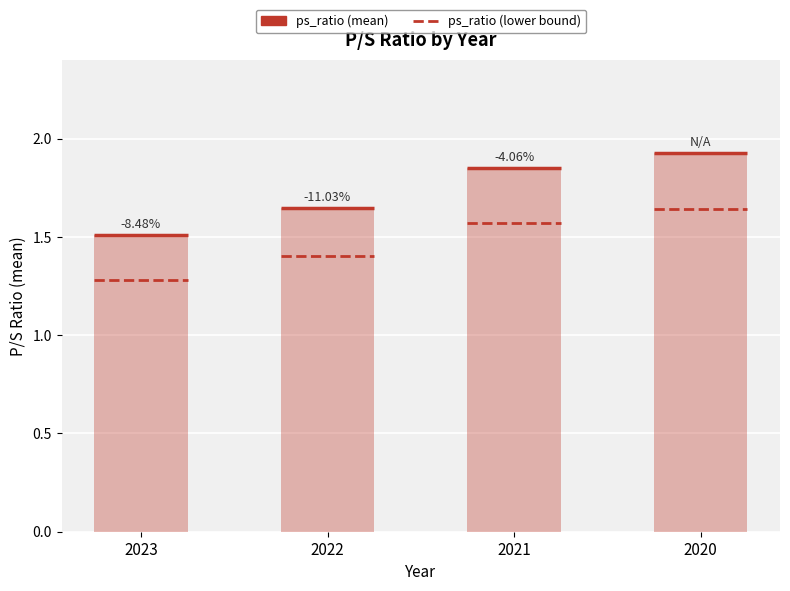

Approximately how many times larger is the value at 2020 compared to 2023?

1.3